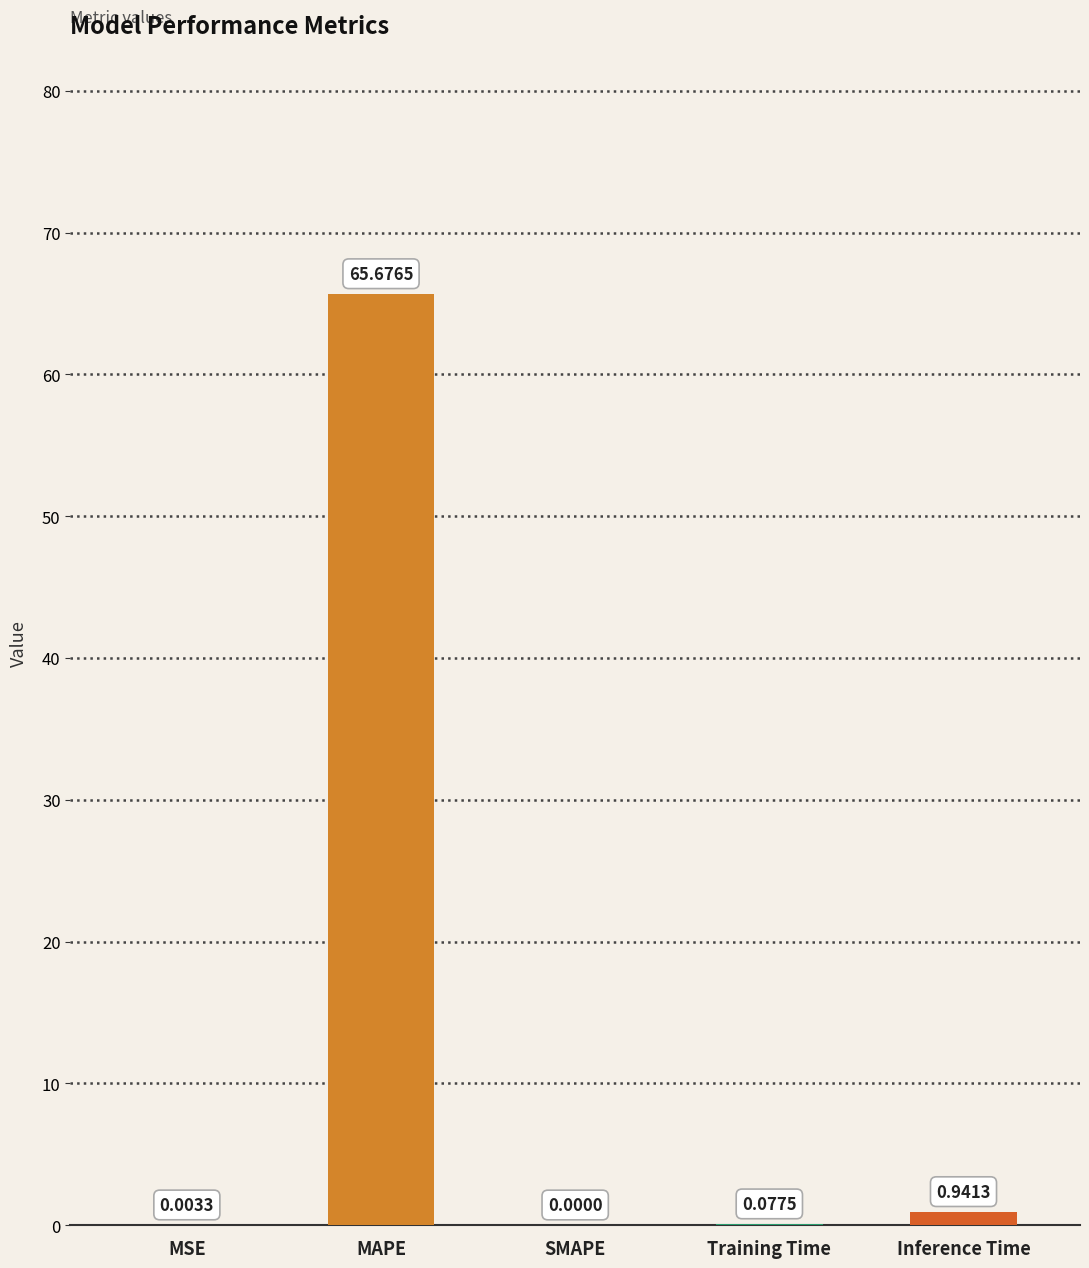

Which has a higher value, Inference Time or MSE?

Inference Time